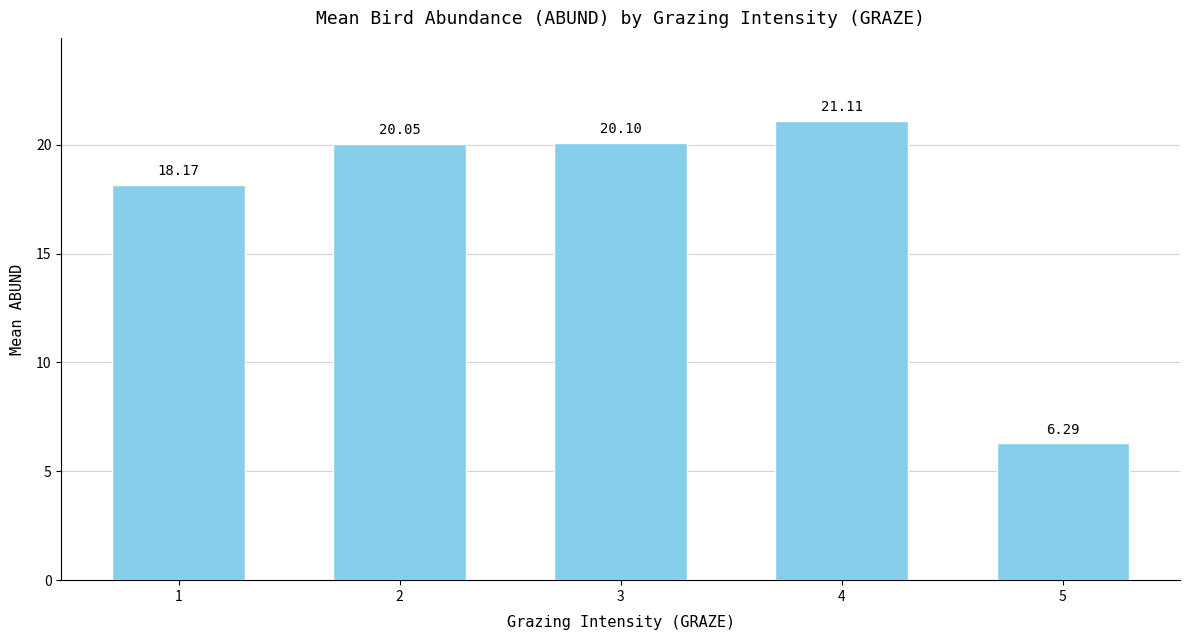

What is the sum of the values at 3 and 4?

41.2